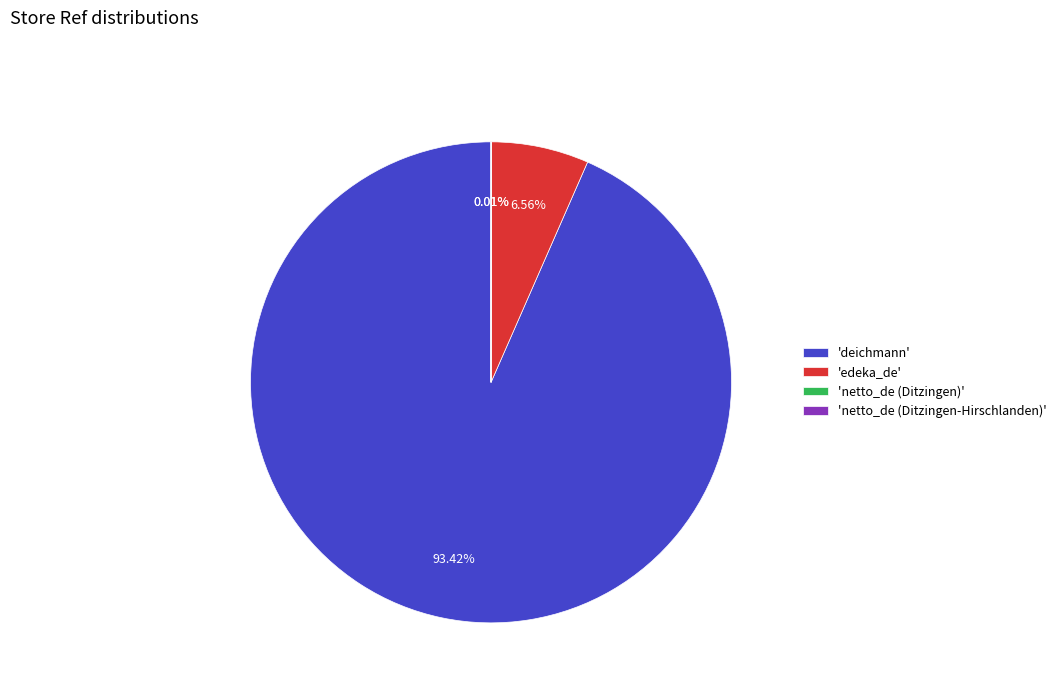

Which category has the biggest portion of the pie?

'deichmann'